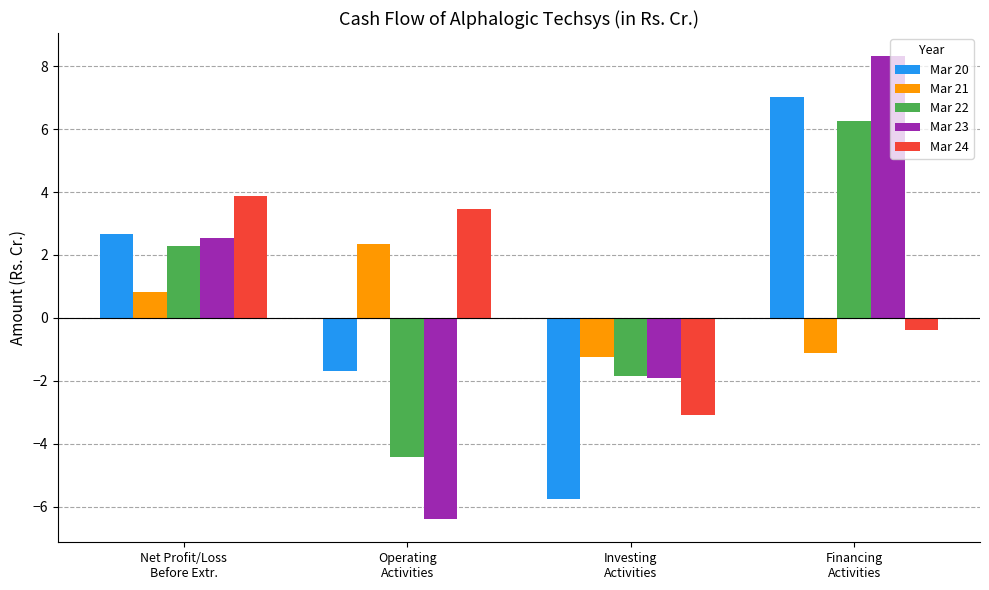

What is the maximum value for Mar 23?

8.3